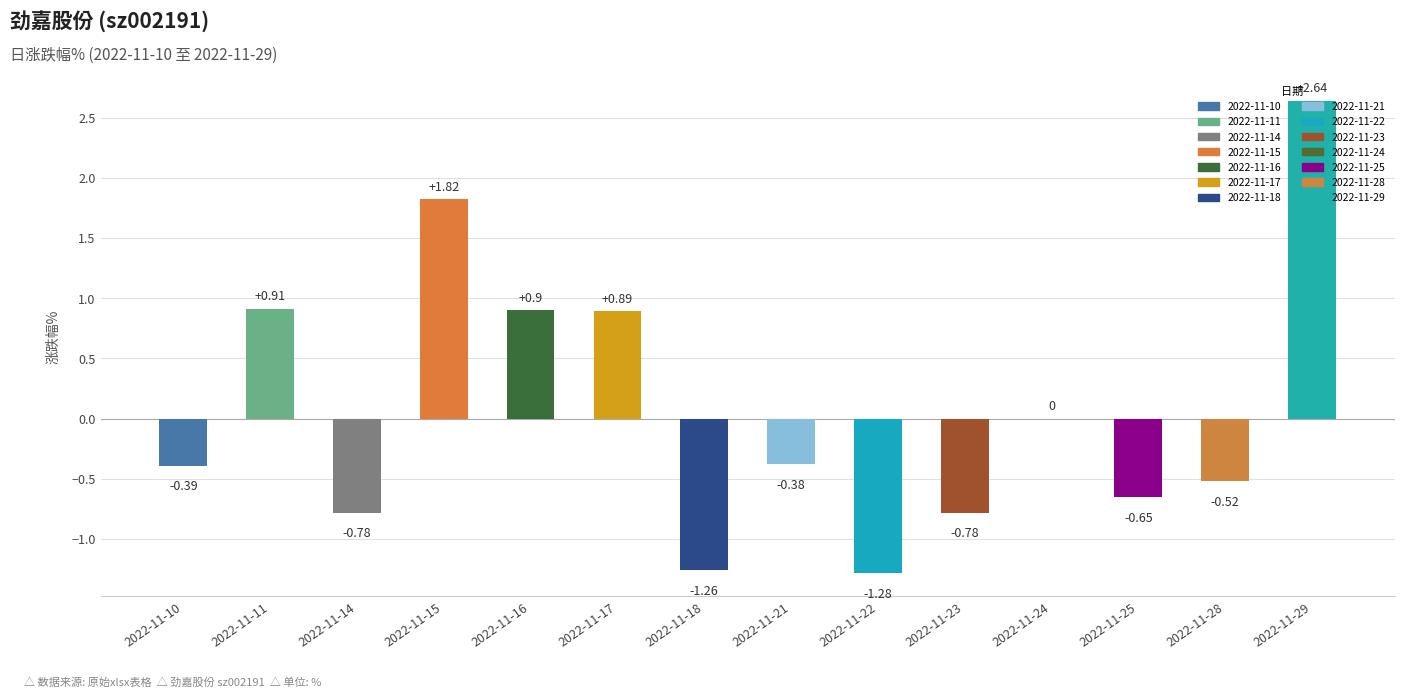

What is the sum of the values at 2022-11-21 and 2022-11-25?

-1.0